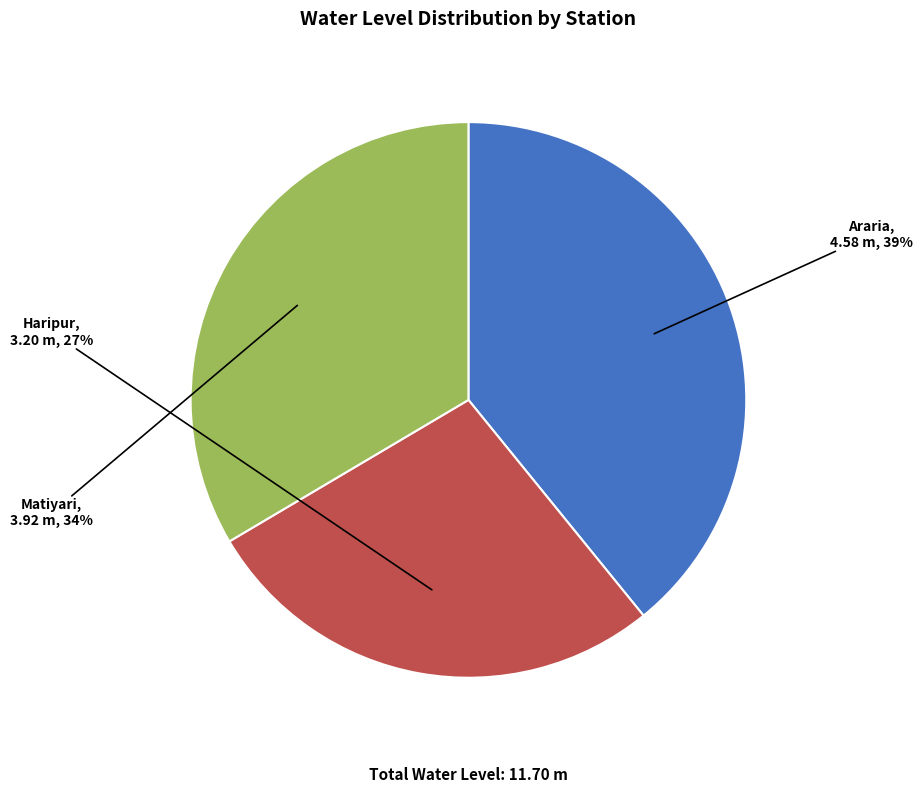

What percentage is the Matiyari slice, to the nearest percent?

34%